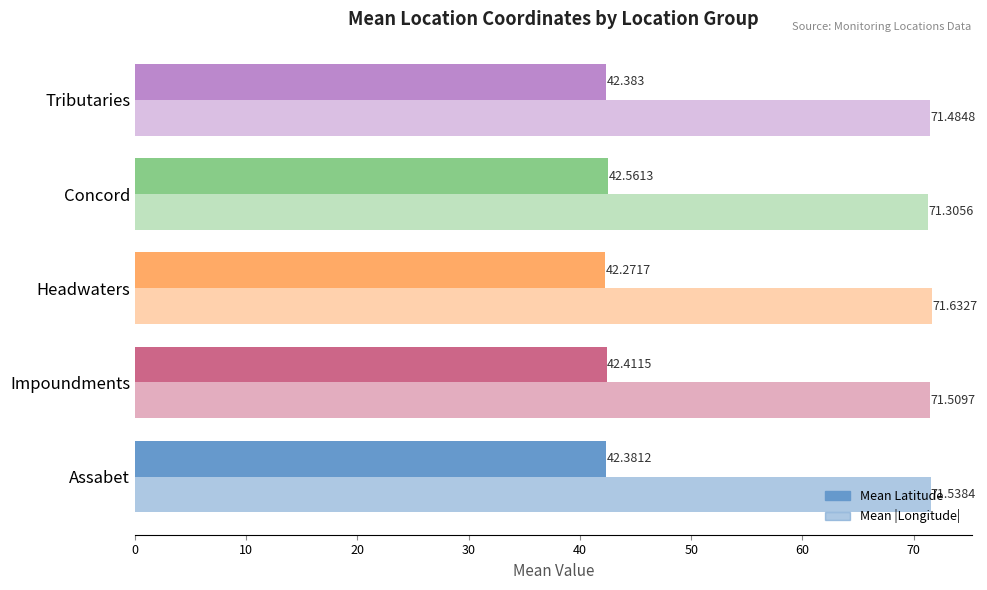

Which series has the largest range (max minus min)?

Mean |Longitude|